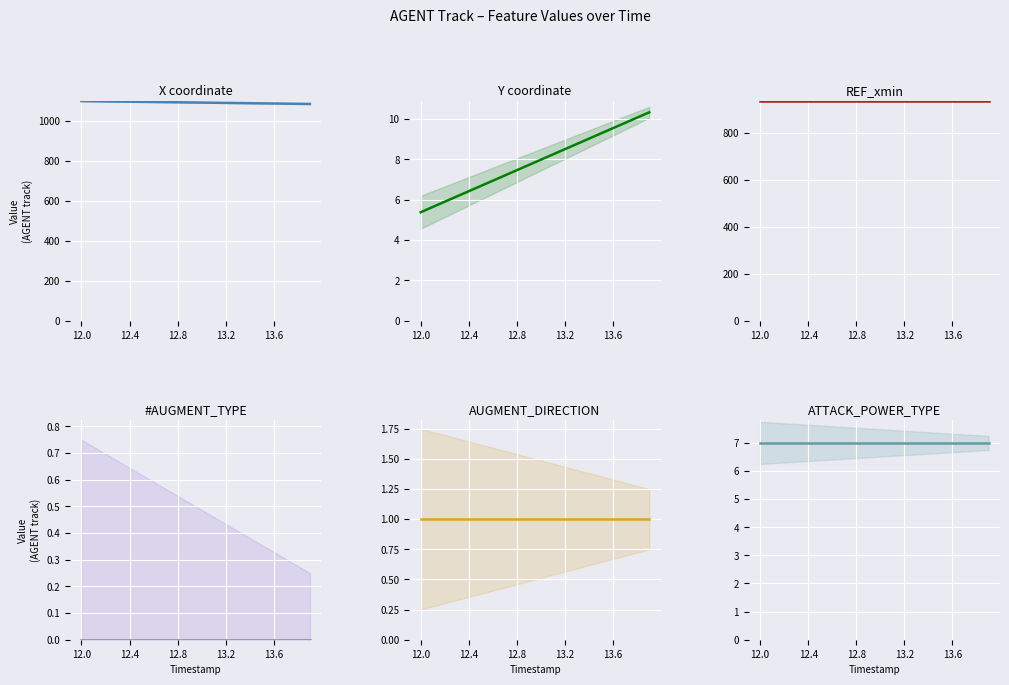

True or false: ATTACK_POWER_TYPE and Y intersect in this chart.

True